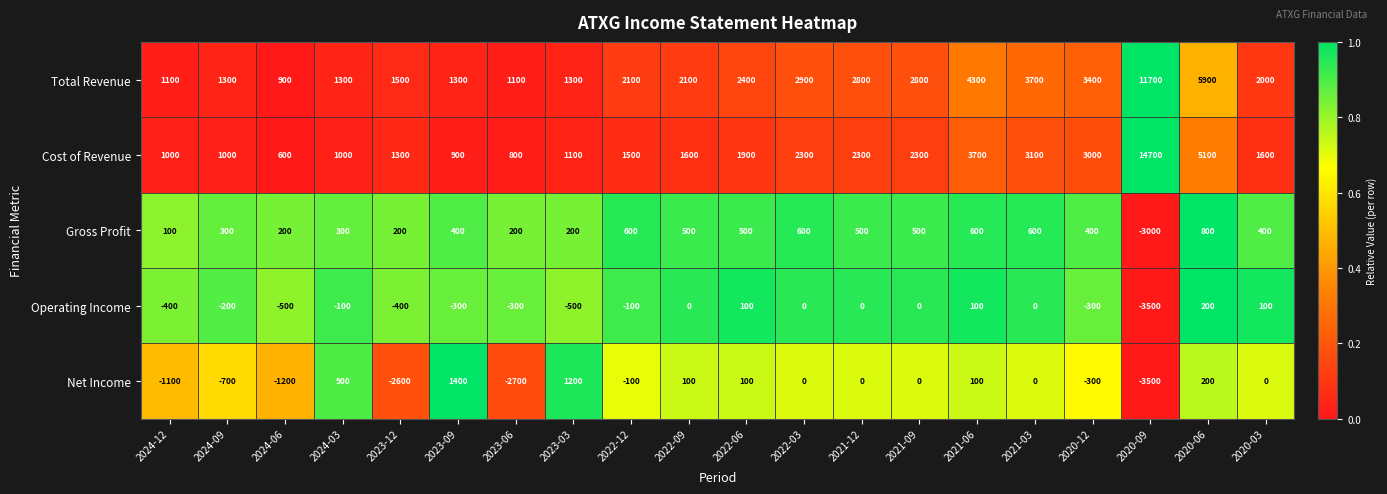

At 2020-03, list the series in order from smallest to largest.

Net Income, Operating Income, Gross Profit, Cost of Revenue, Total Revenue